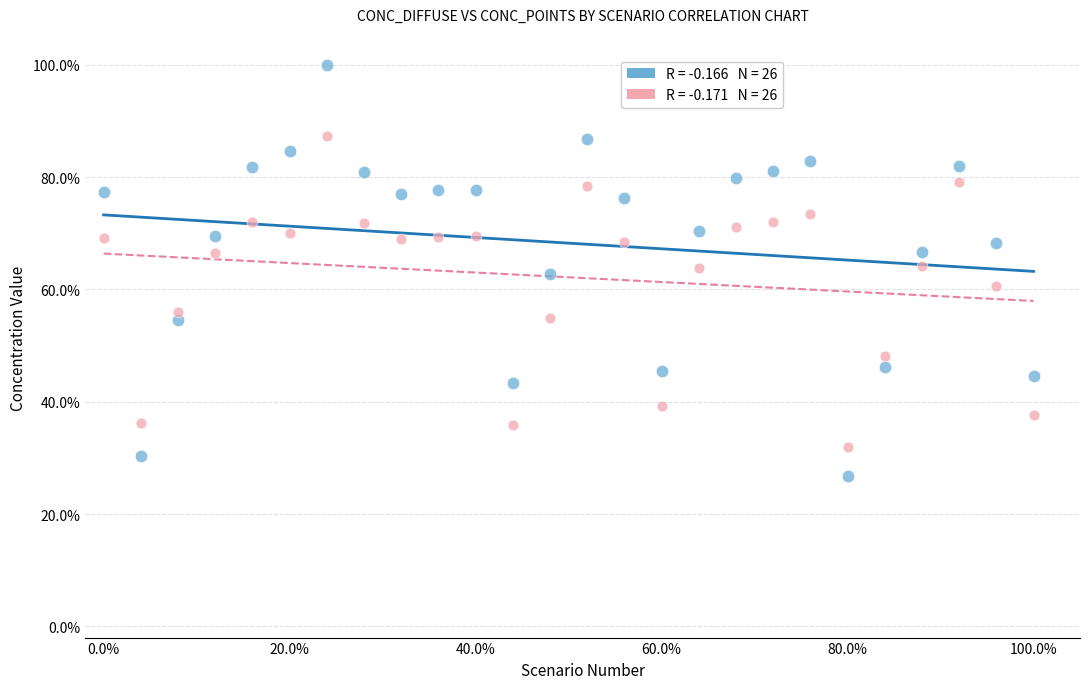

Which series reaches the maximum Y coordinate?

Conc_diffuse